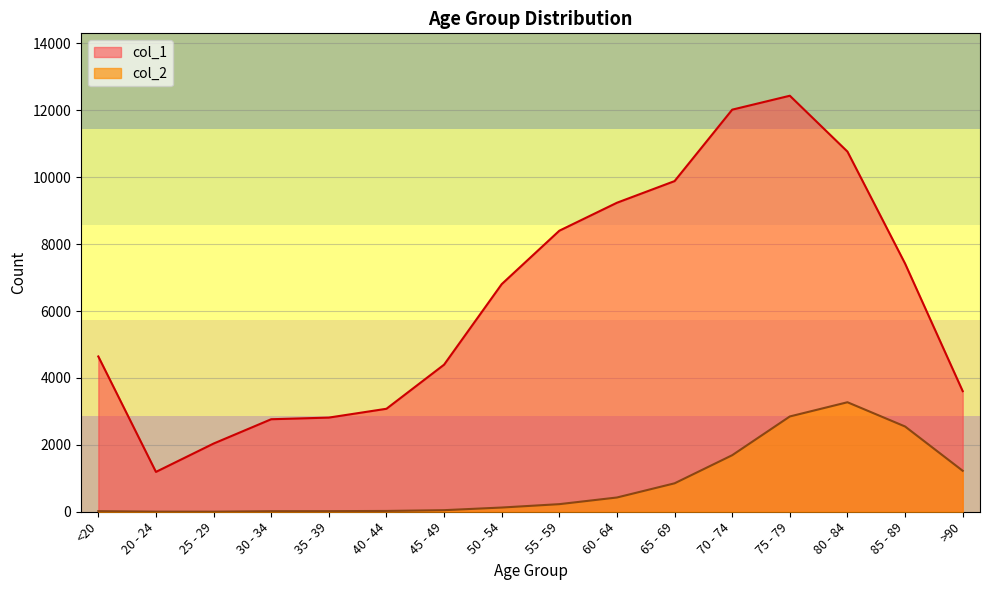

What is the lowest value of the col_1 series?

1191